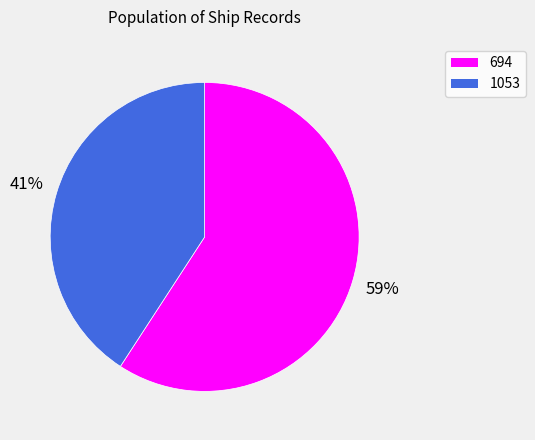

Is there a majority slice in this chart?

Yes